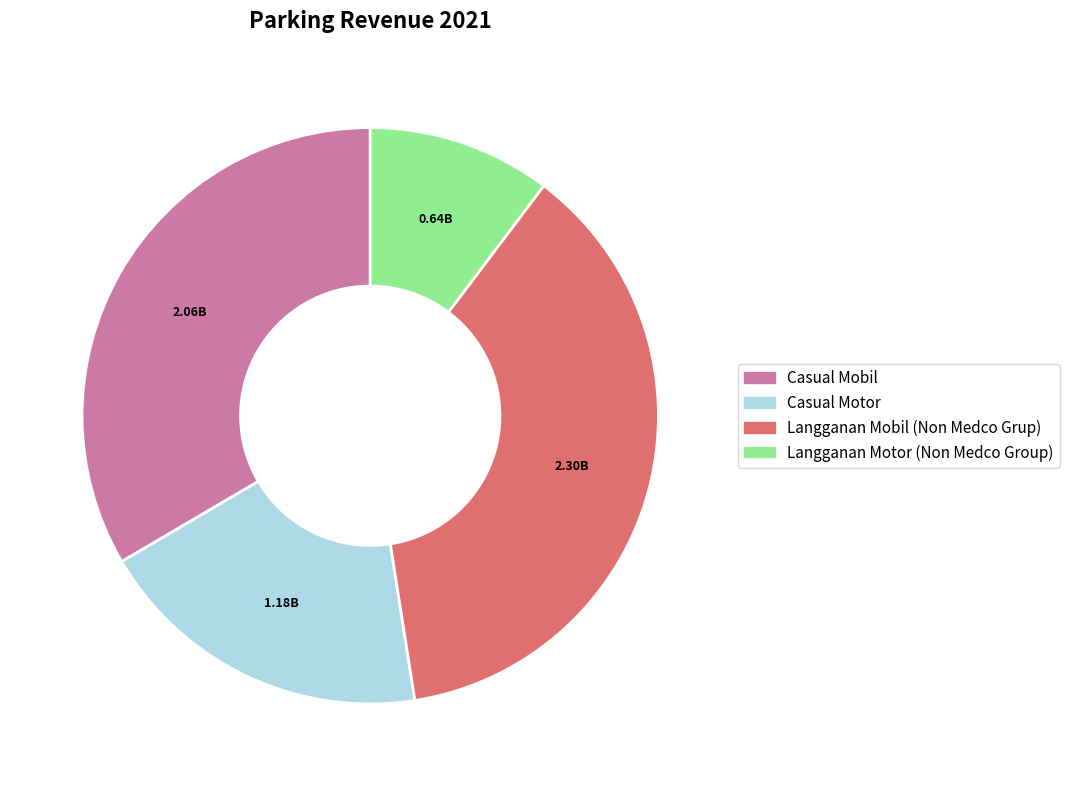

Rank the categories by value from lowest to highest.

Langganan Motor (Non Medco Group), Casual Motor, Casual Mobil, Langganan Mobil (Non Medco Grup)